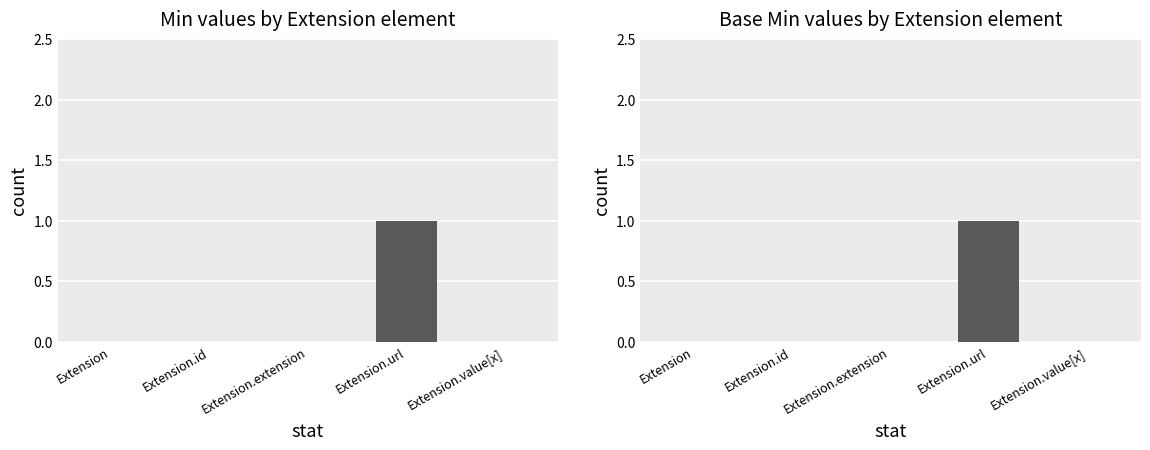

Reading right to left, extract all data points from this chart.

Min: Extension.value[x]=0	Extension.url=1	Extension.extension=0	Extension.id=0	Extension=0
Base Min: Extension.value[x]=0	Extension.url=1	Extension.extension=0	Extension.id=0	Extension=0